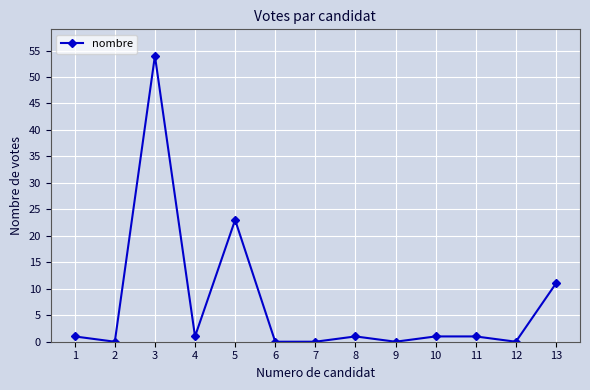

Where is the first local minimum?

2